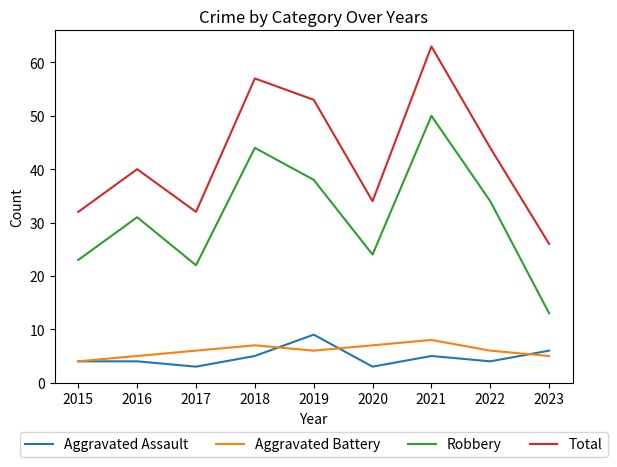

What is the difference between the highest and lowest values at 2017?

29